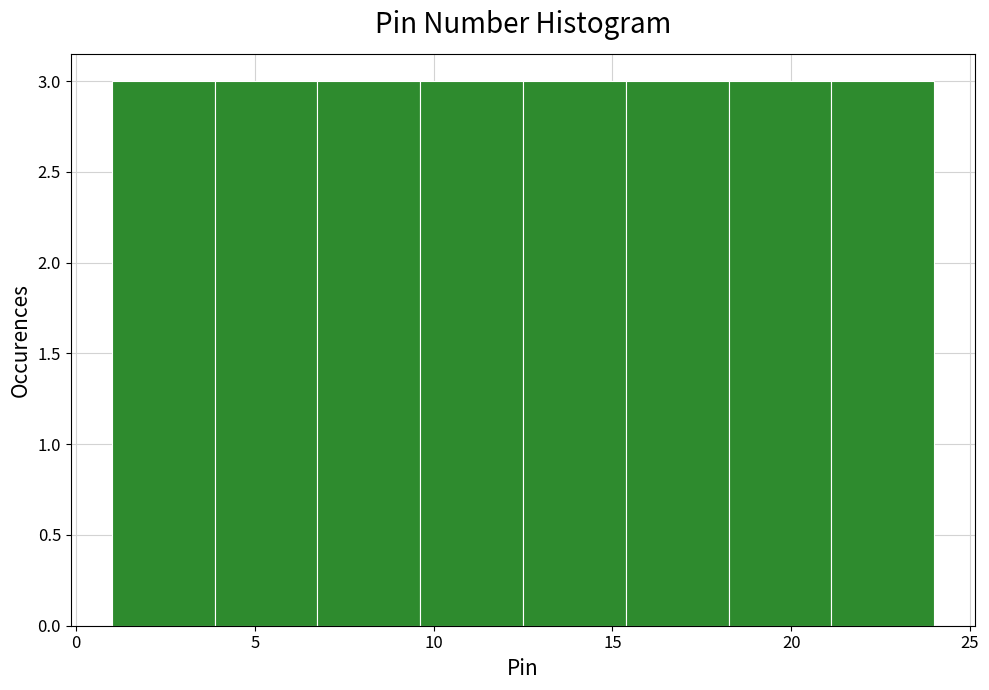

Reading left to right, list every bar in this chart as the range it spans on the x-axis followed by its height. Neither the bar edges nor the heights are printed on the chart, so give them approximately, as read against the axes.

1.0 to 4.0: 3
4.0 to 7.0: 3
7.0 to 9.5: 3
9.5 to 12.5: 3
12.5 to 15.5: 3
15.5 to 18.5: 3
18.5 to 21.0: 3
21.0 to 24.0: 3